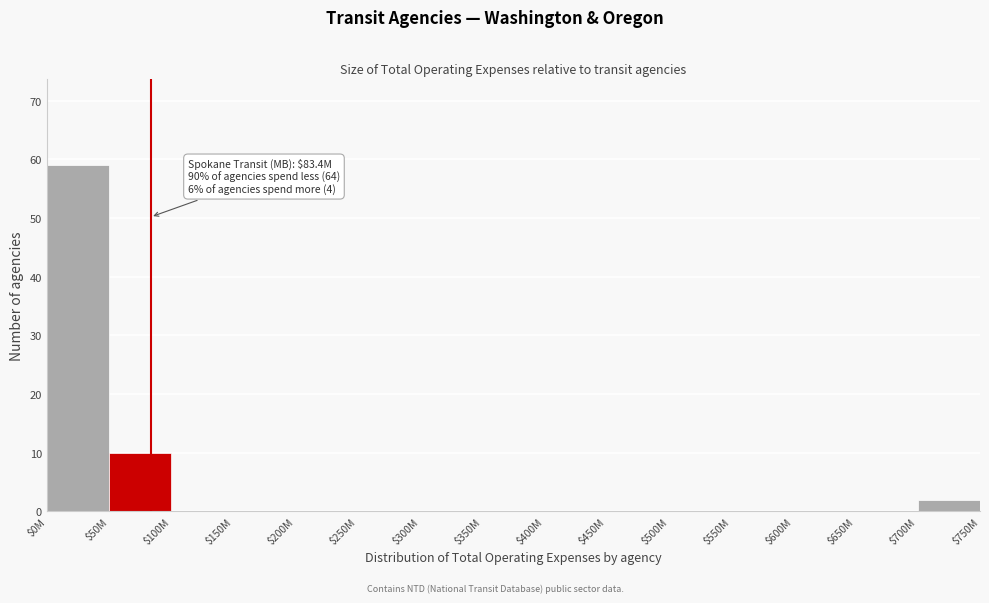

True or false: the data shows 16 at $50M.

False